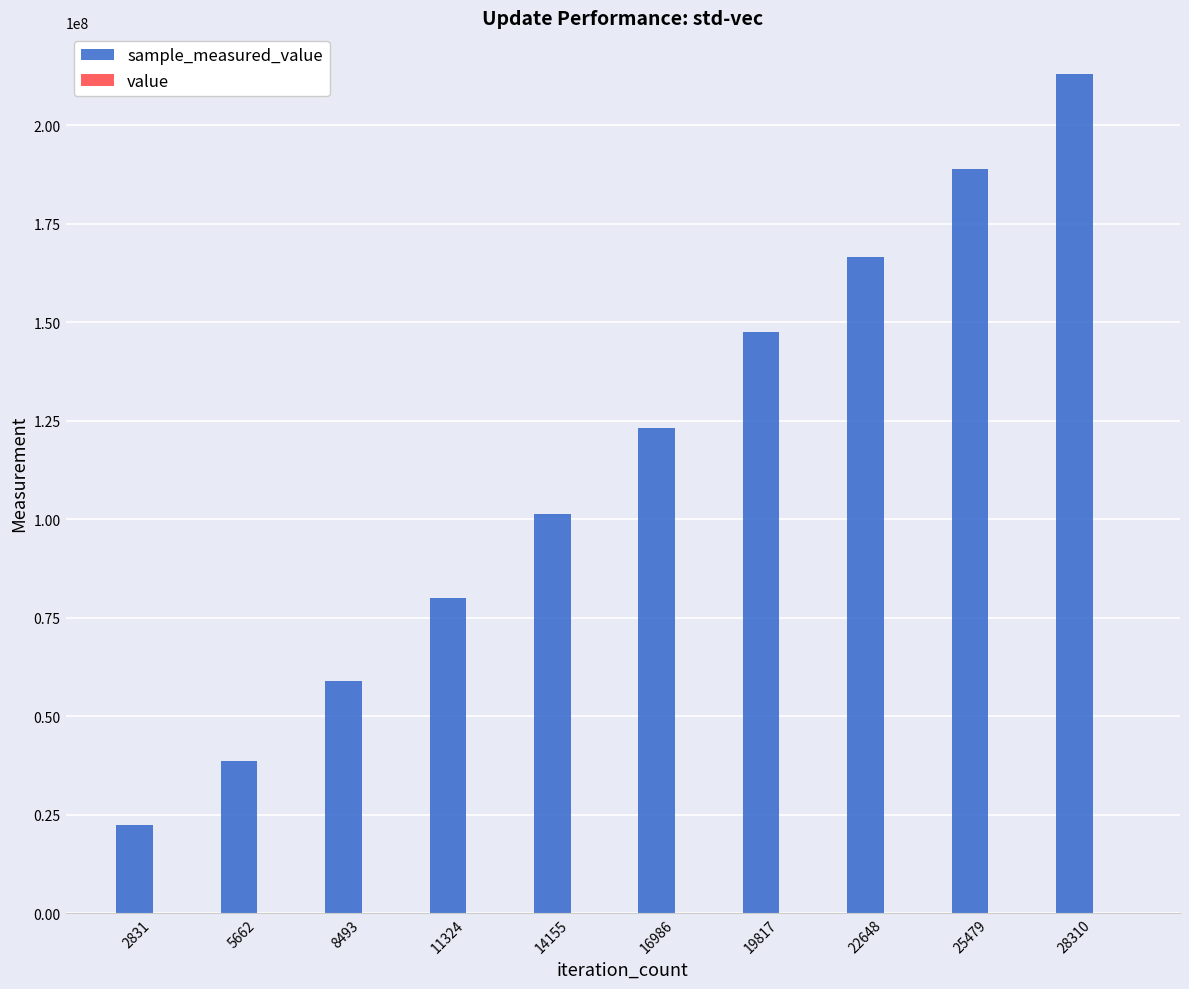

At how many categories does at least one series exceed 158657591?

3